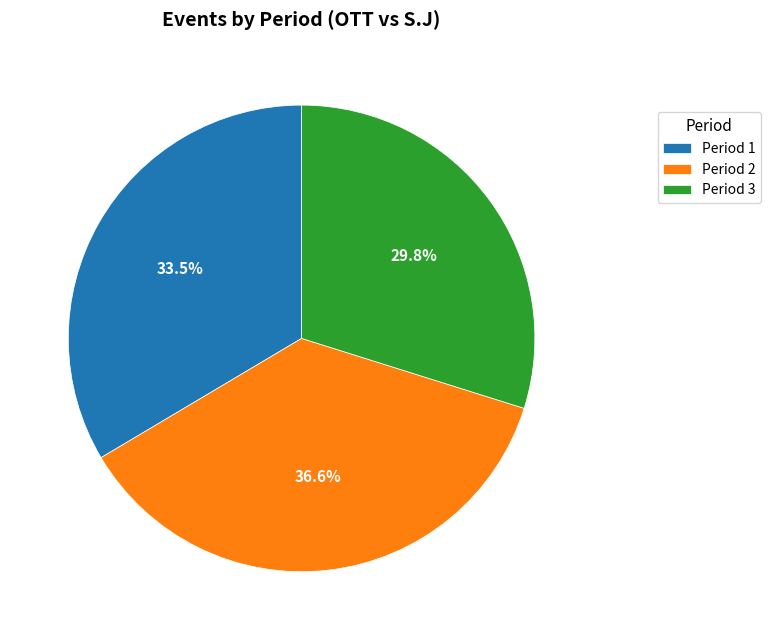

To the nearest percent, what is the average slice percentage?

33%